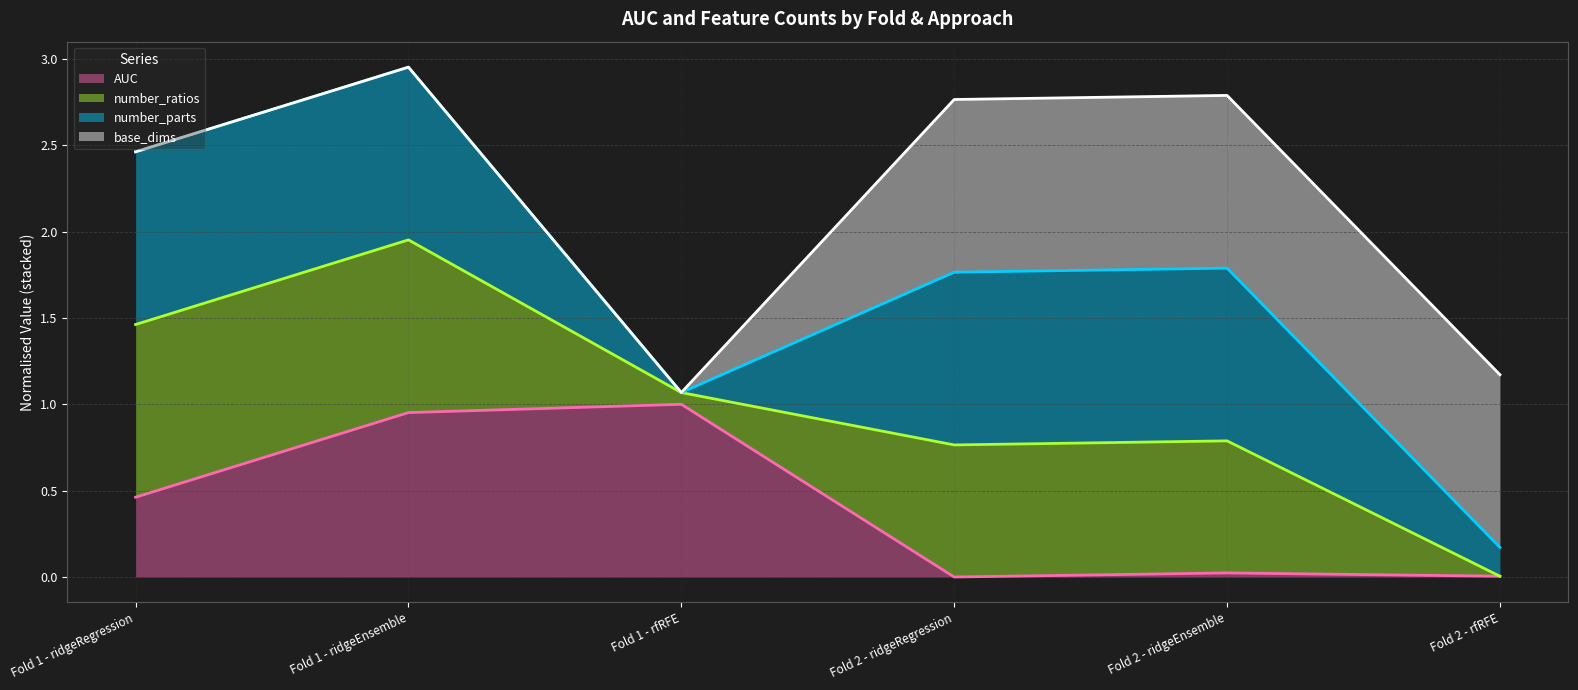

Is it true that number_ratios (line) equals 0.0 at Fold 2 - rfRFE?

True